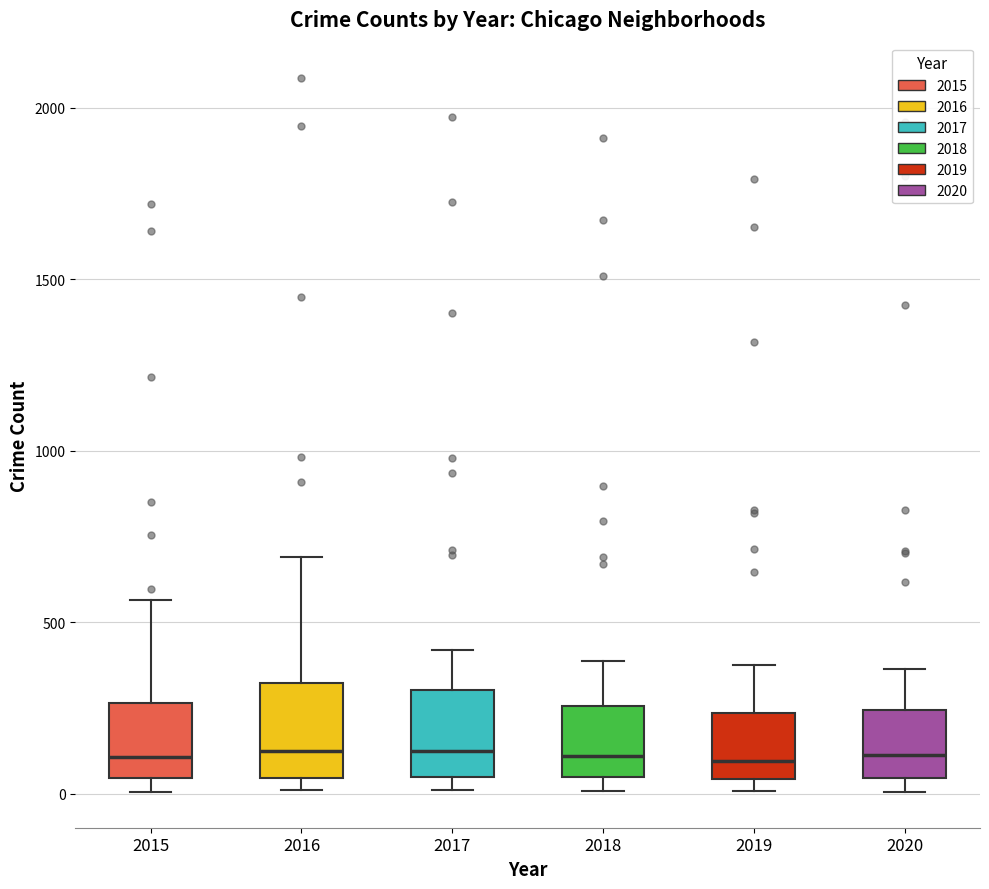

Reading left to right, transcribe this box plot: for each box, give where its median line is, the range the box spans, and where its two whiskers end, as read against the y-axis. The values are not printed on the chart, so give them approximately, as read against the axis.

2015: median 100, box 50 to 250, whiskers 0 to 550
2016: median 150, box 50 to 300, whiskers 0 to 700
2017: median 100, box 50 to 300, whiskers 0 to 400
2018: median 100, box 50 to 250, whiskers 0 to 400
2019: median 100, box 50 to 250, whiskers 0 to 400
2020: median 100, box 50 to 250, whiskers 0 to 350